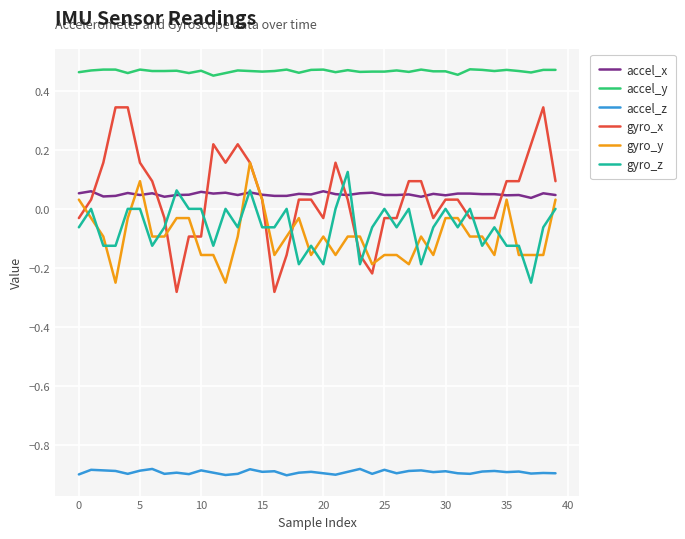

Which series has the largest total across all categories?

accel_y